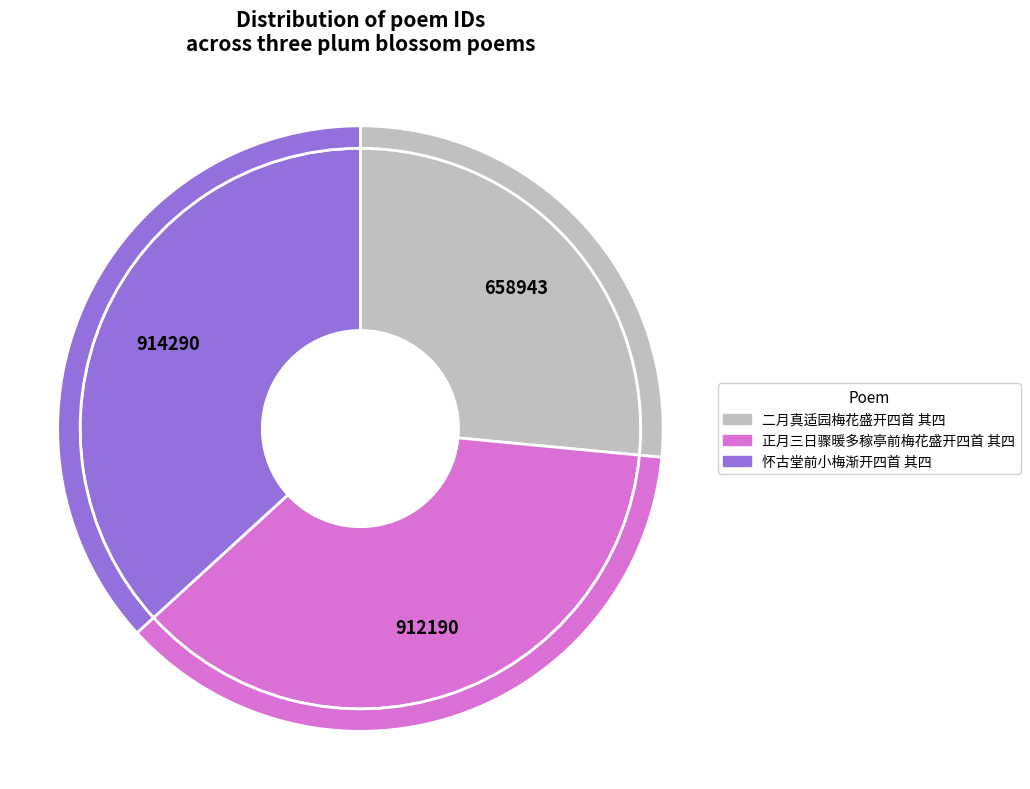

The 正月三日骤暖多稼亭前梅花盛开四首 其四 slice represents 37% of the pie. True or false?

True